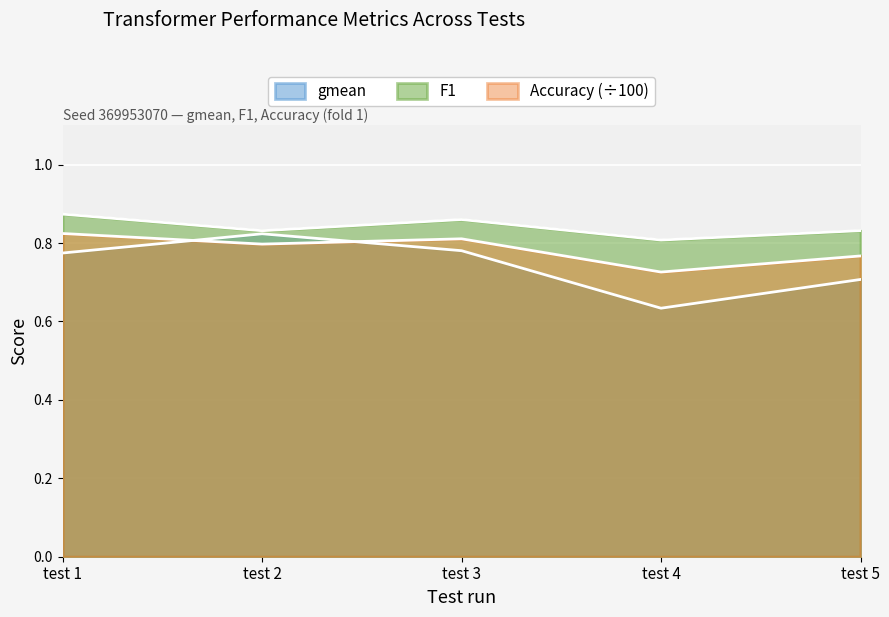

At which category is the sum across all series the highest?

test 1